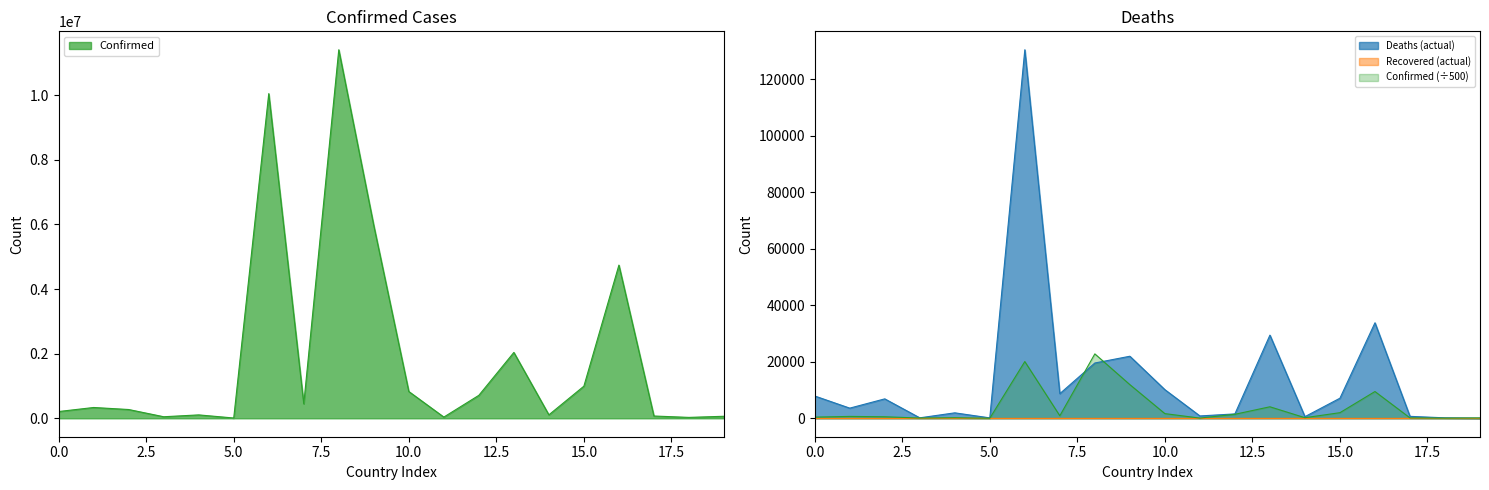

True or false: Confirmed and Deaths cross at least once.

False